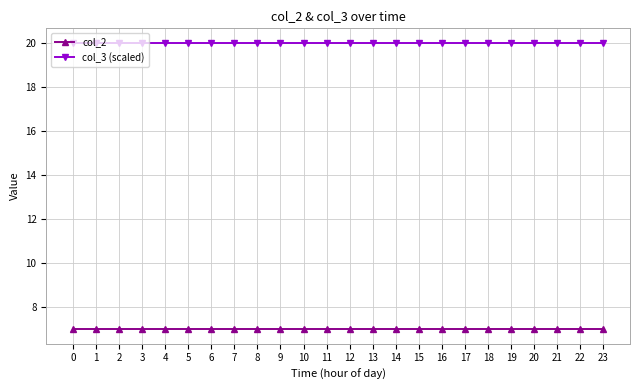

True or false: col_3 (scaled) and col_2 intersect in this chart.

False